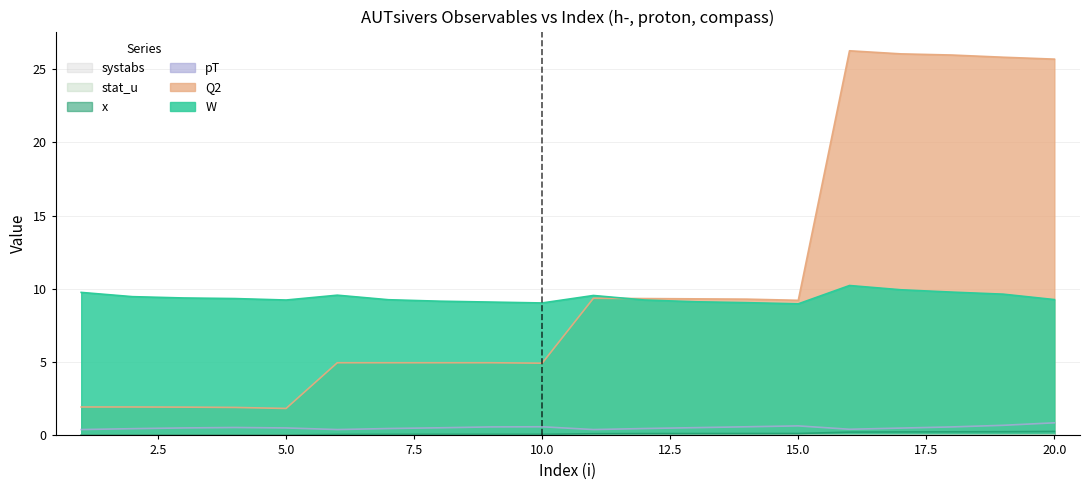

True or false: W and pT intersect in this chart.

False